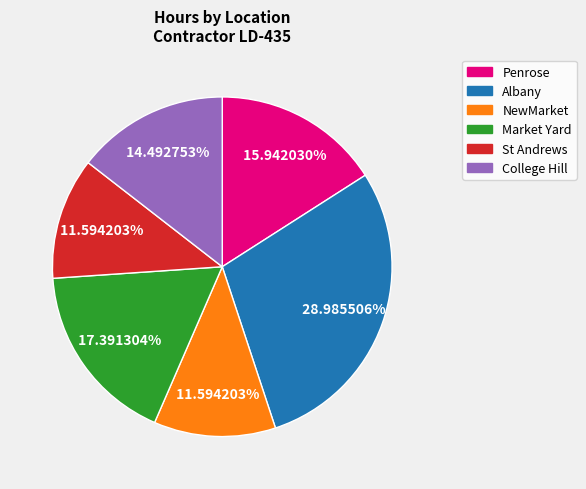

Which slice is the largest?

Albany